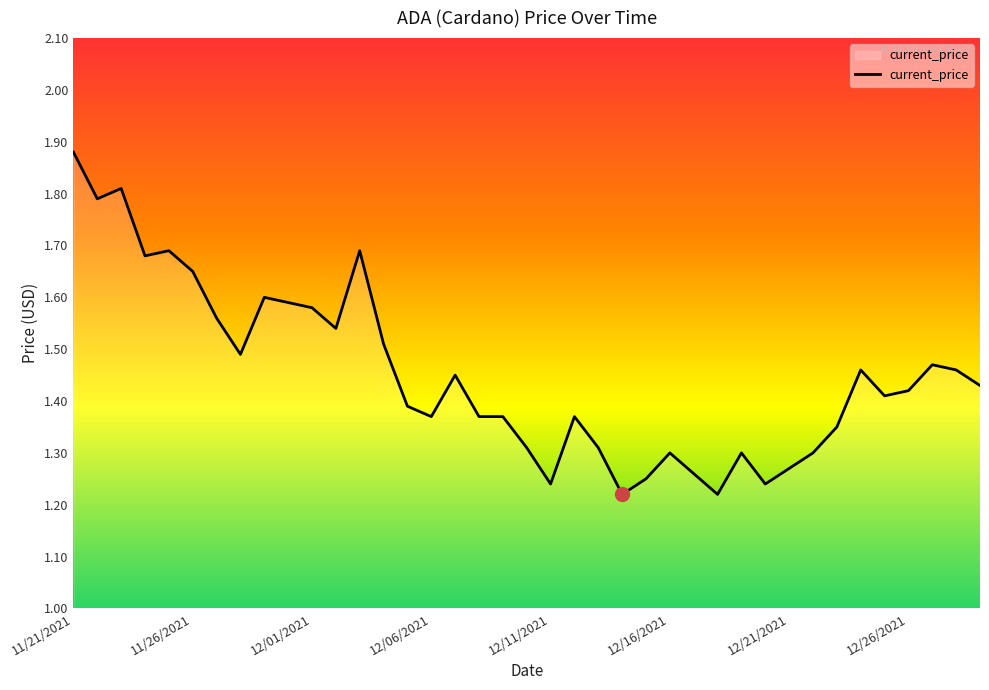

What is the difference between the maximum and minimum values?

0.7